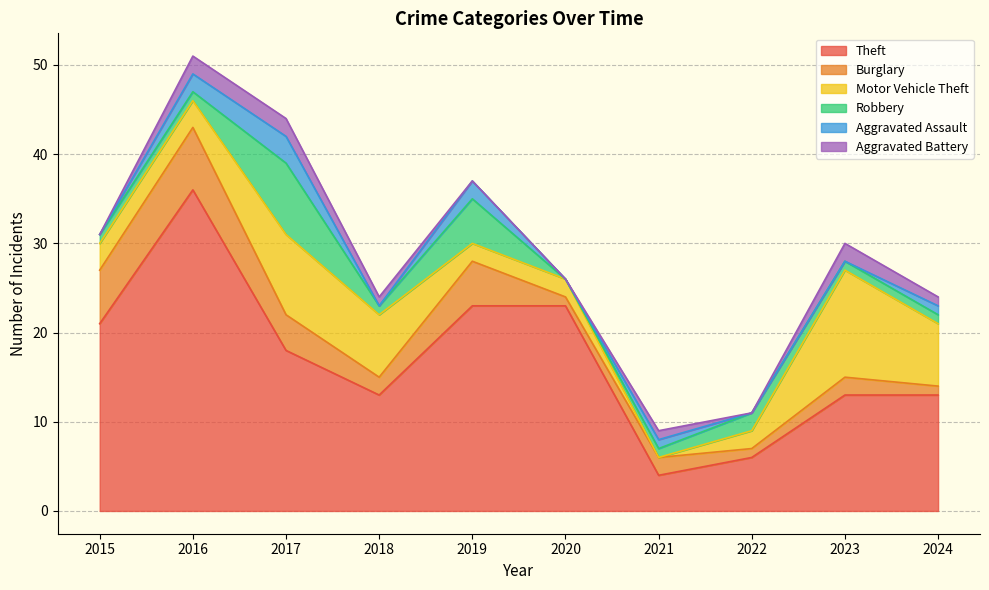

Where do Motor Vehicle Theft and Robbery first cross each other?

2018 and 2019